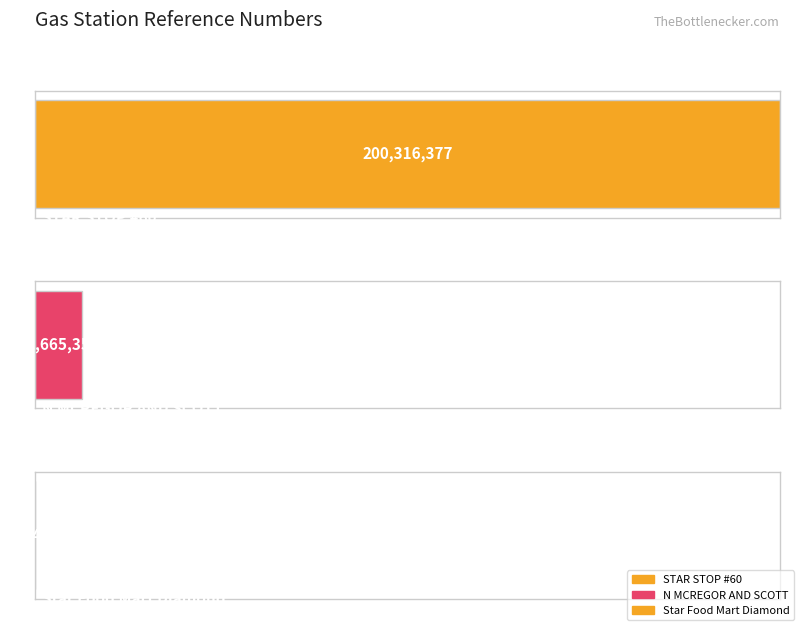

List the labels in order of value, smallest first.

Star Food Mart Diamond, N MCREGOR AND SCOTT, STAR STOP #60